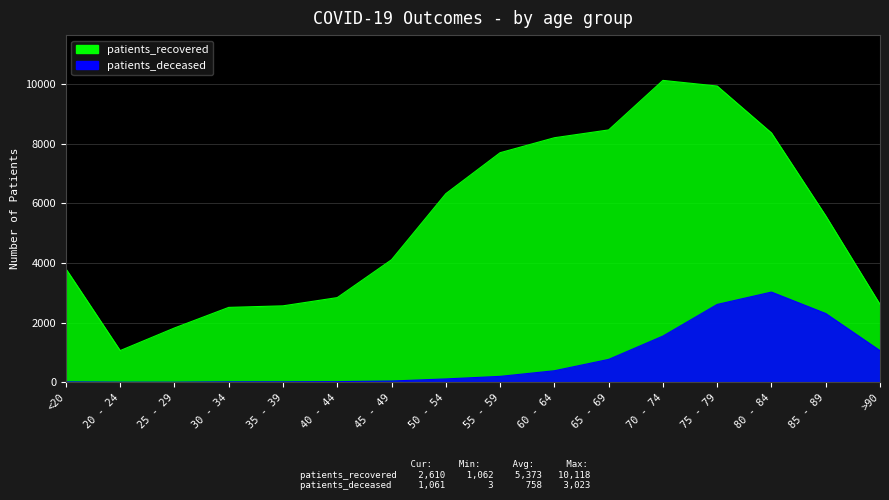

At which category is the sum across all series the highest?

75 - 79